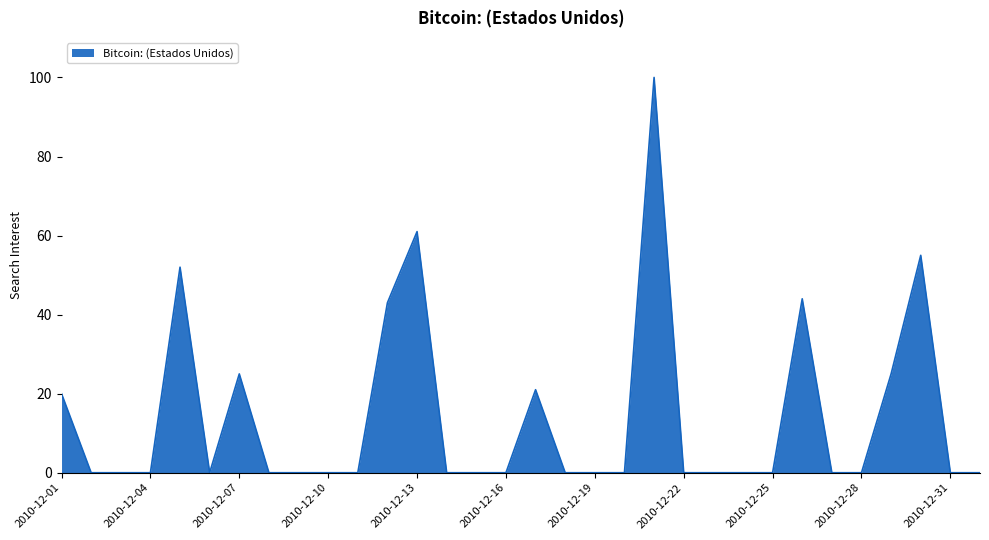

What is the difference between the maximum and minimum values?

100